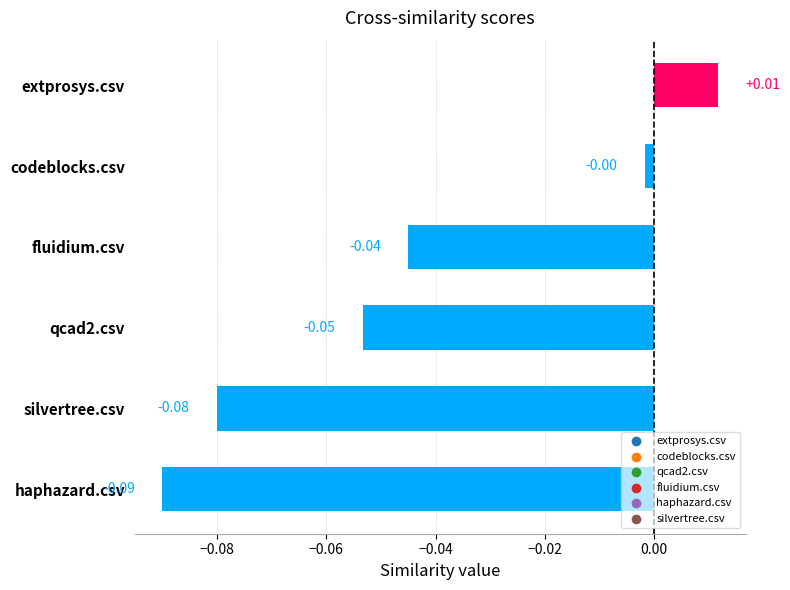

Which label corresponds to the smallest value in the chart?

haphazard.csv